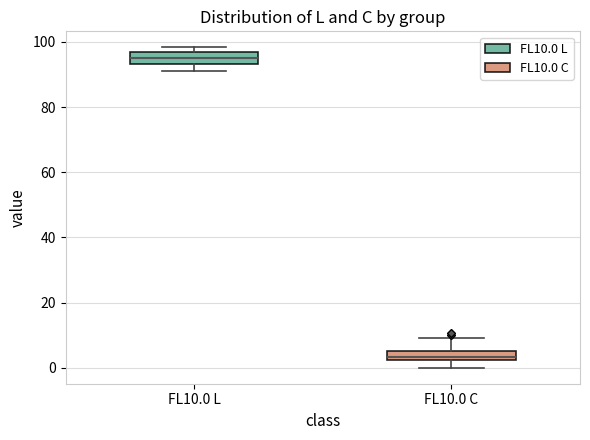

Where does the lower whisker of the box for FL10.0 L end on the y-axis? The values are not printed on the chart, so give them approximately, as read against the axis.

92